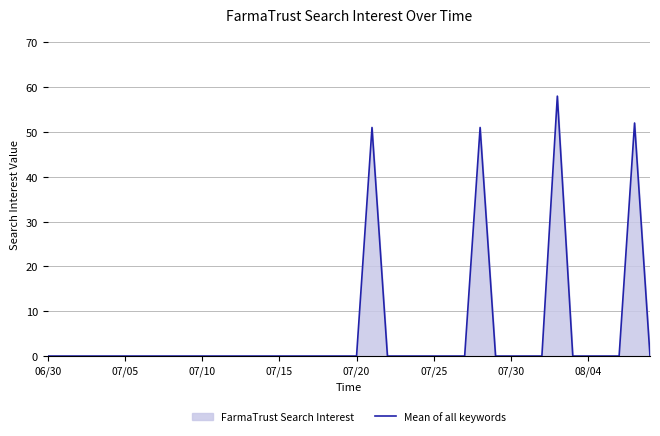

What is the difference between the second highest and second lowest values?

52